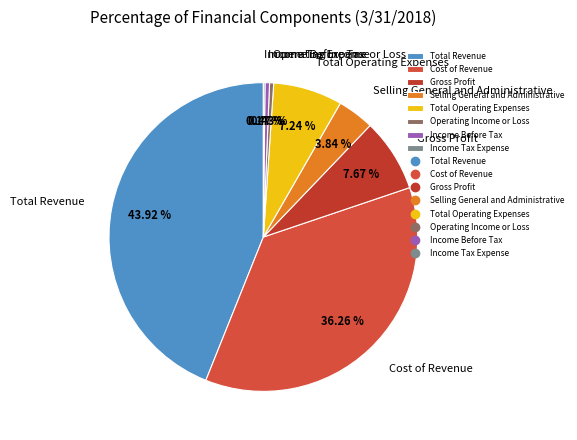

Do Cost of Revenue and Total Revenue together represent more than half of the pie?

Yes